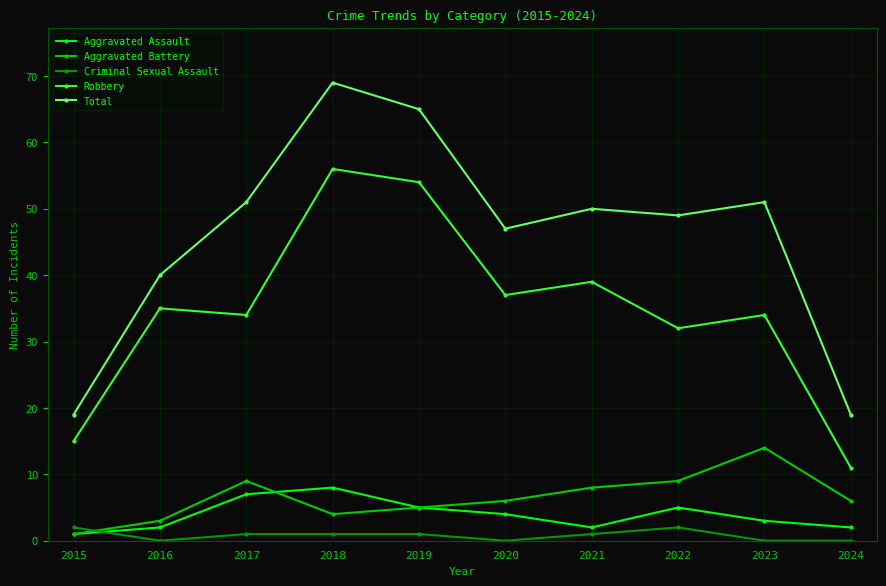

What is the total value across all series at 2020?

94